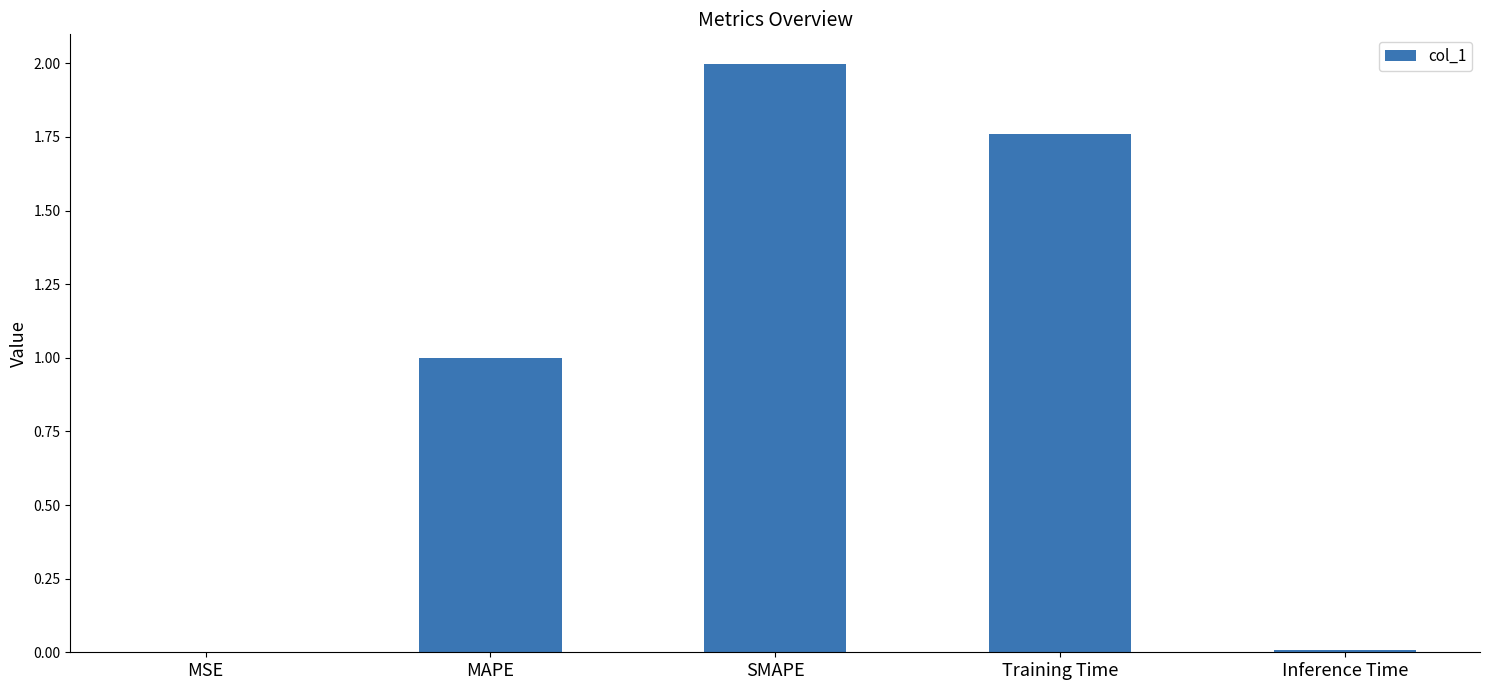

The chart shows a value of 0.9 at SMAPE. True or false?

False